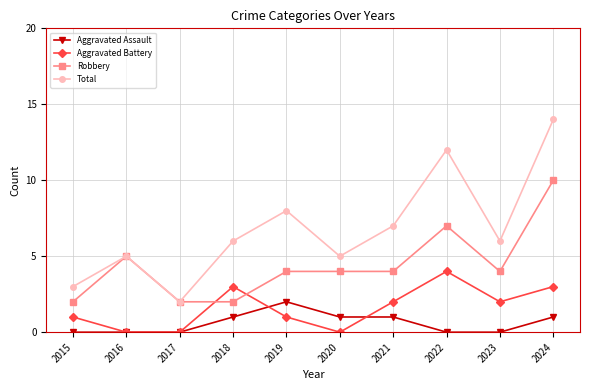

Which series ends up on top after the final intersection of Aggravated Assault and Aggravated Battery?

Aggravated Battery